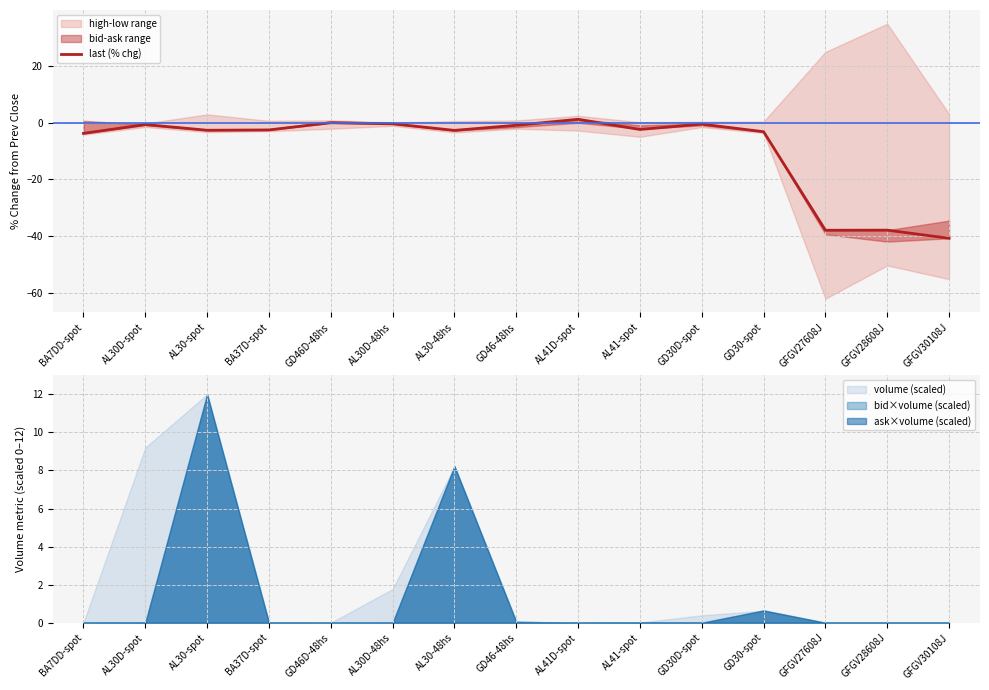

At which label is the value closest to -19?

BA7DD-spot